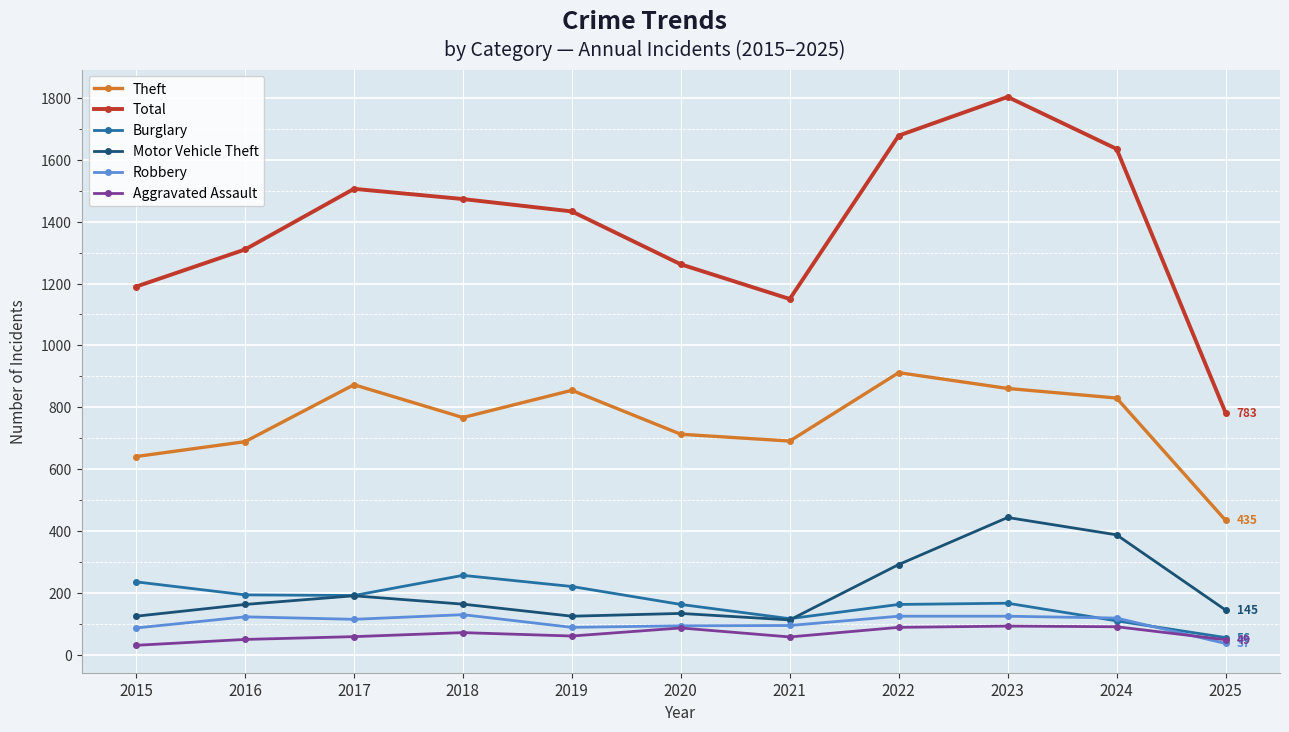

What is the value of the Burglary point at the 4th from the left?

257